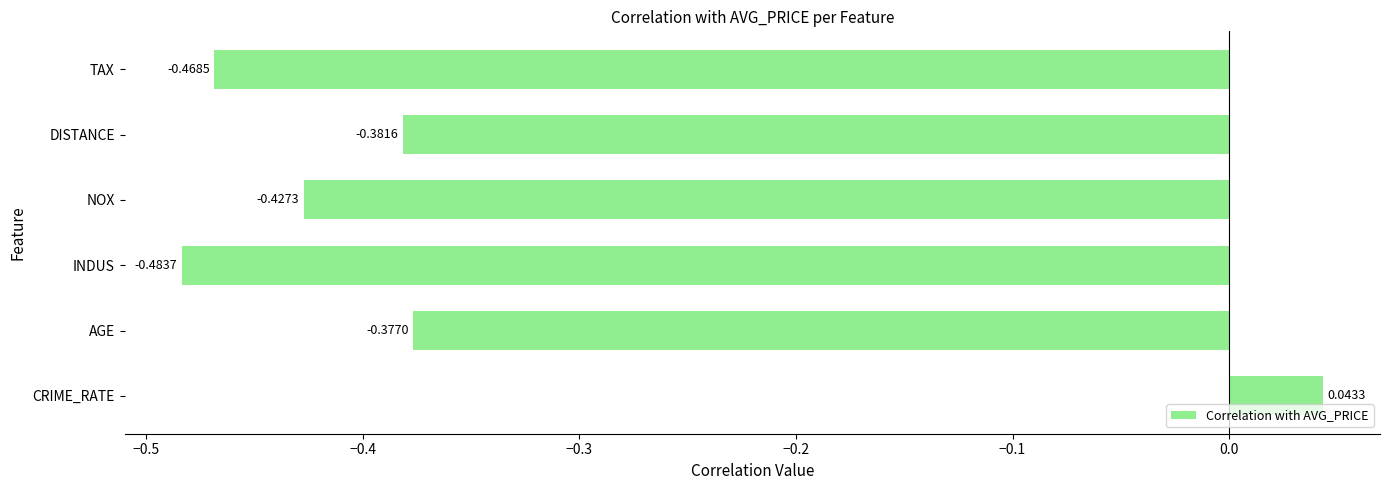

What is the average value?

-0.3